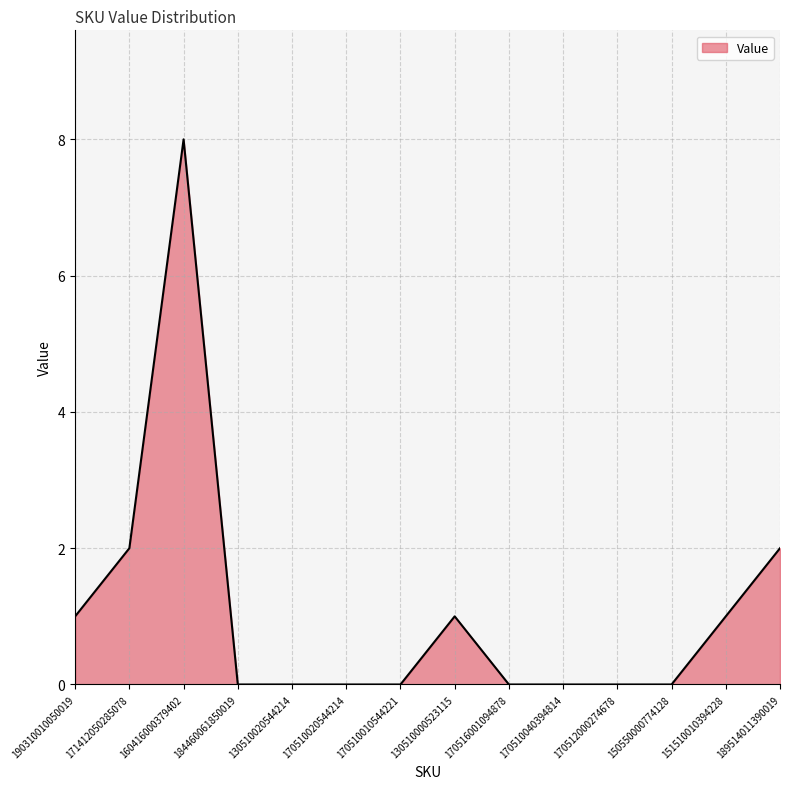

What is the difference between the second highest and minimum values?

2